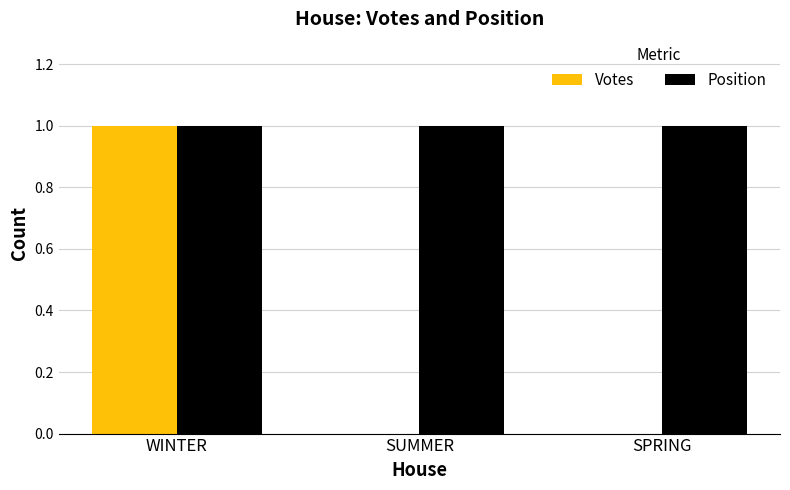

The value of Position at WINTER is 1. True or false?

True